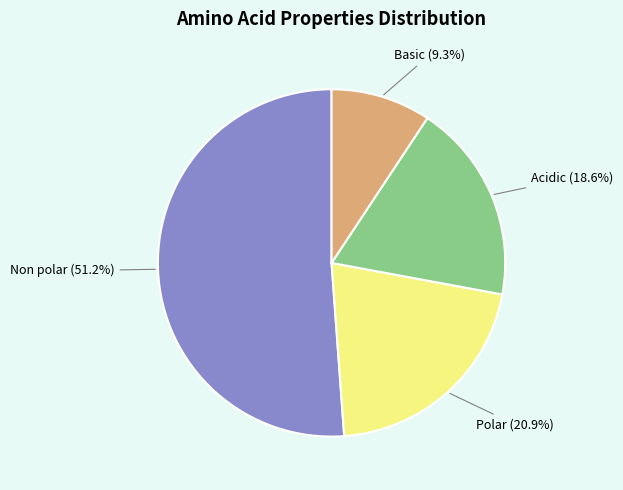

Does any single category account for the majority?

Yes